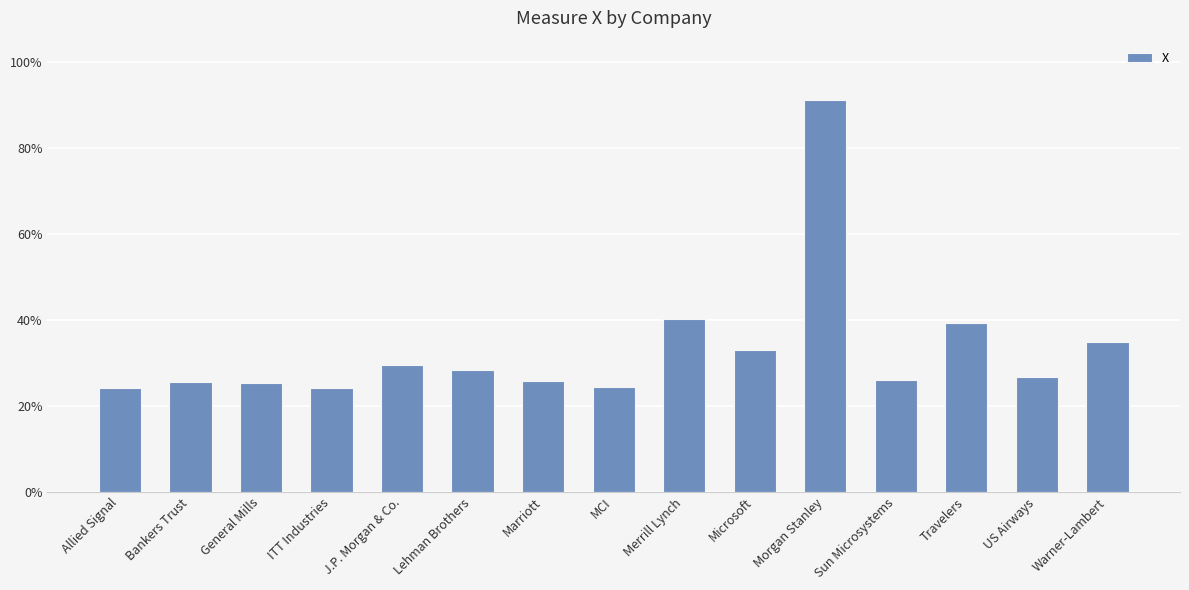

List the labels in order of value, largest first.

Morgan Stanley, Merrill Lynch, Travelers, Warner-Lambert, Microsoft, J.P. Morgan & Co., Lehman Brothers, US Airways, Sun Microsystems, Marriott, Bankers Trust, General Mills, MCI, Allied Signal, ITT Industries